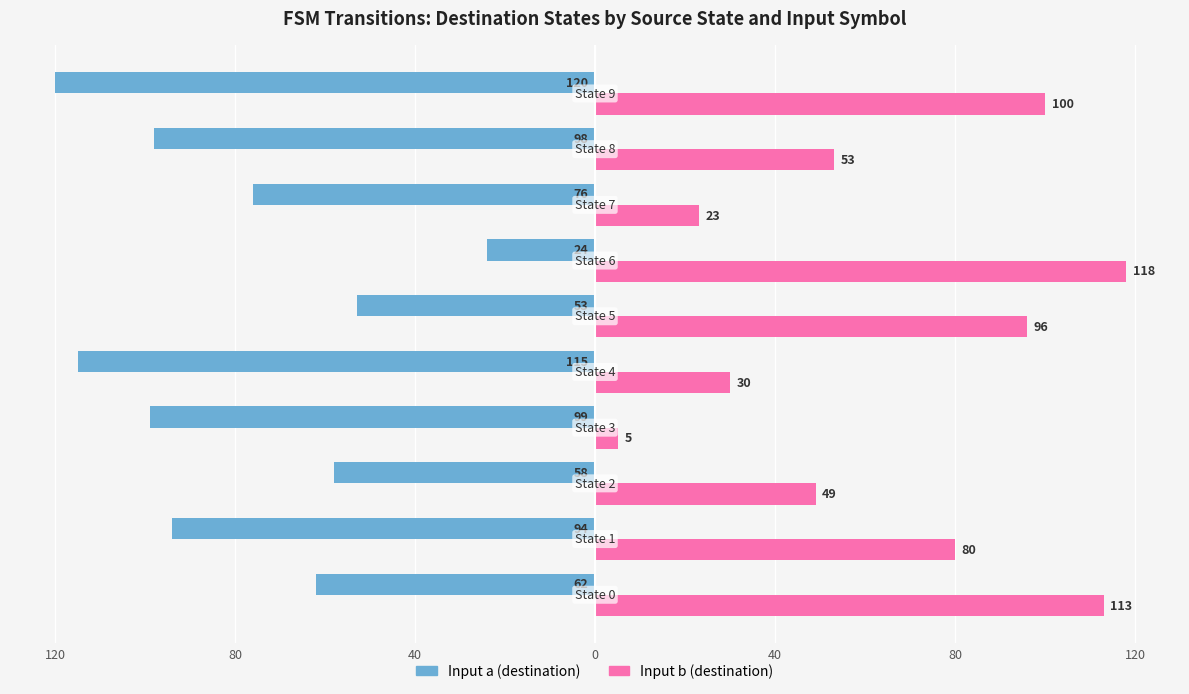

Reading right to left, list all the values displayed in this chart.

Input a (destination): -120	-98	-76	-24	-53	-115	-99	-58	-94	-62
Input b (destination): 100	53	23	118	96	30	5	49	80	113